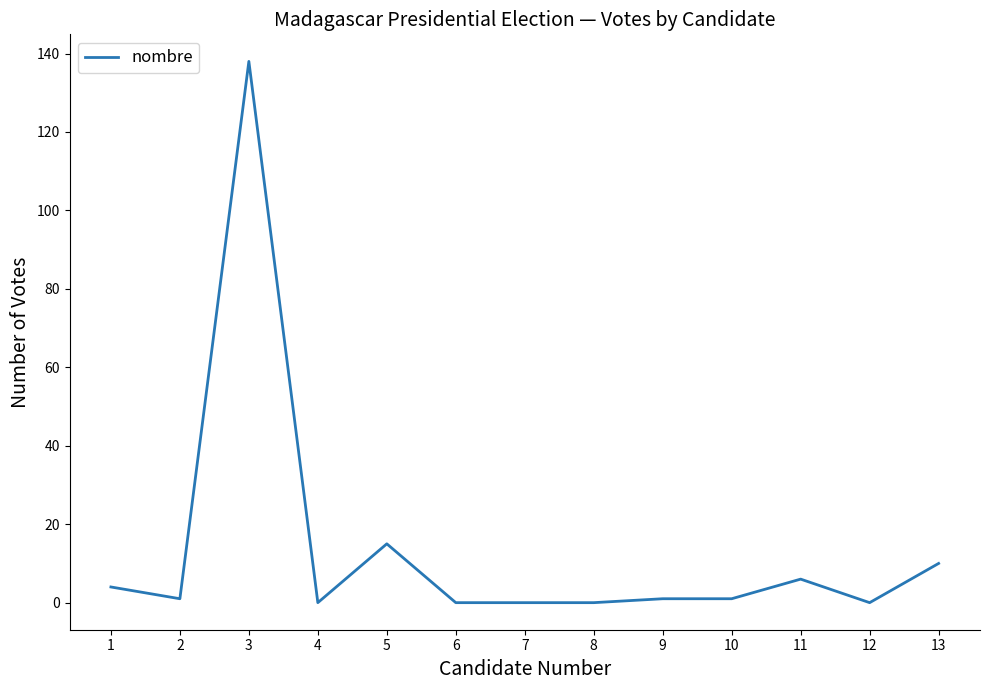

The chart shows a value of 0 at 6. True or false?

True